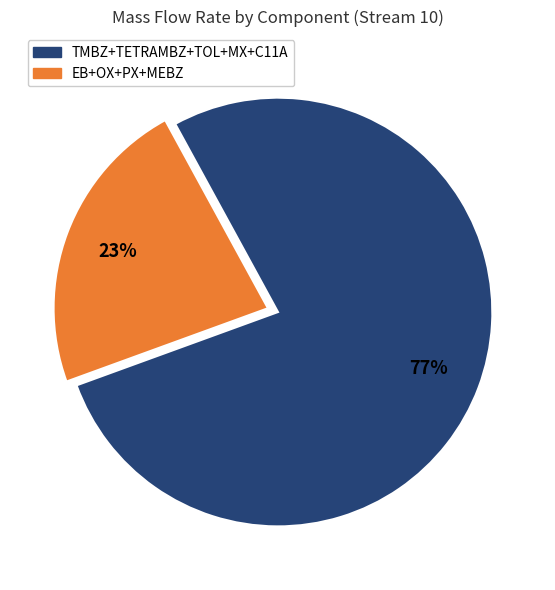

To the nearest percent, what is the average slice percentage?

50%